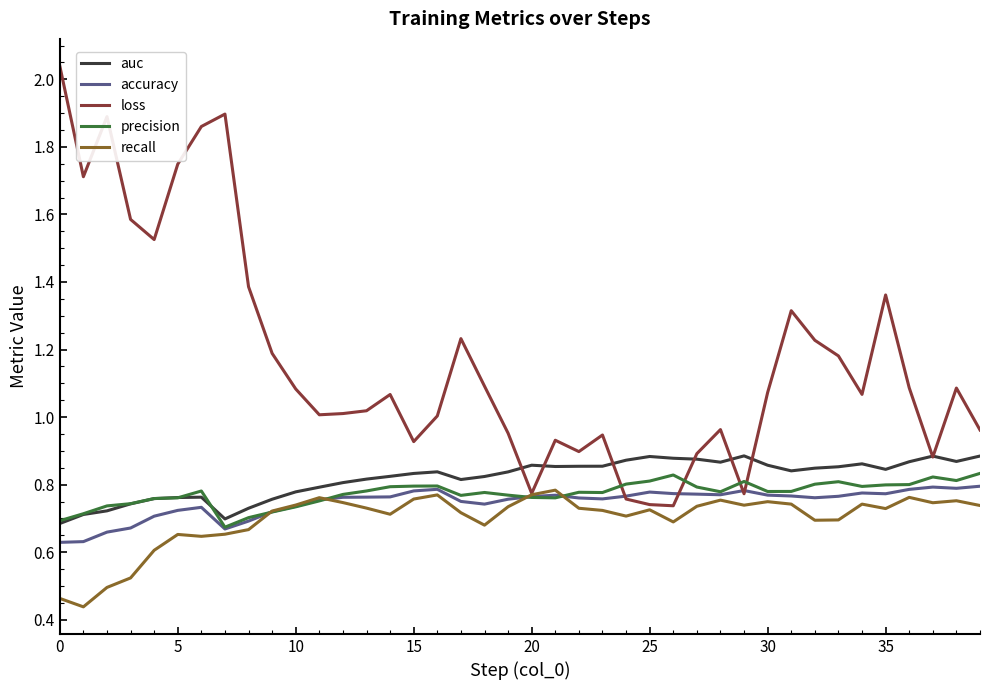

Which series has the largest range (max minus min)?

loss